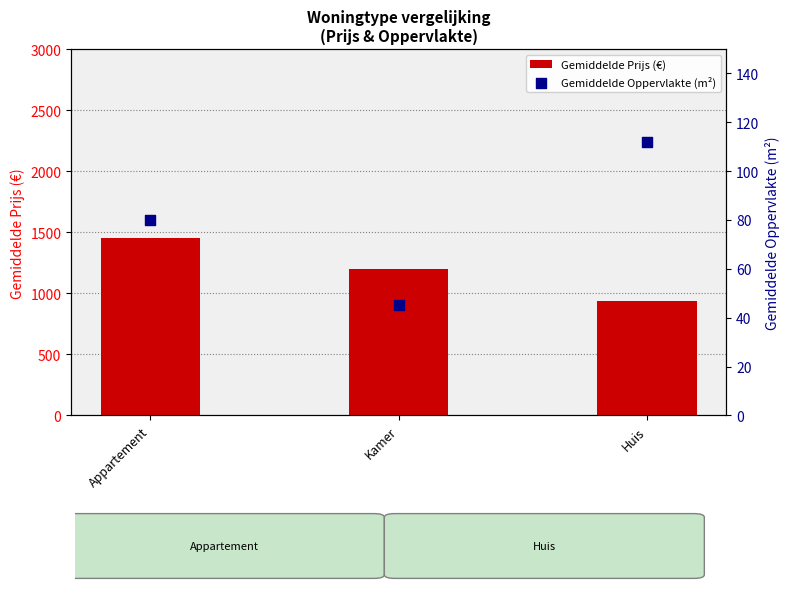

Which series reaches the maximum Y coordinate?

Gemiddelde Prijs (€)